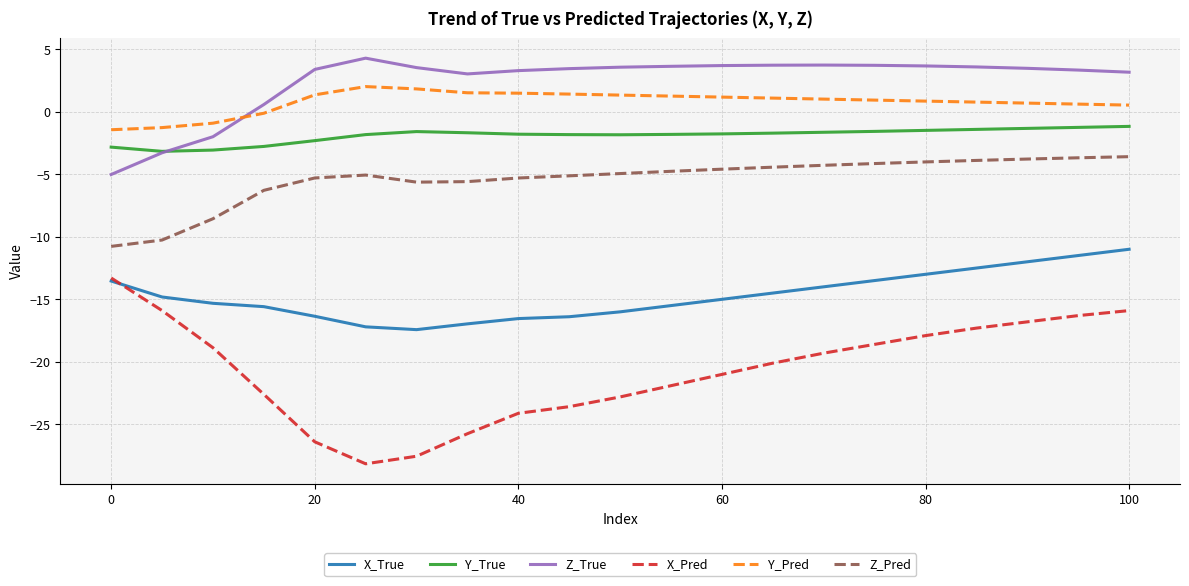

True or false: Y_True and Z_Pred intersect in this chart.

False